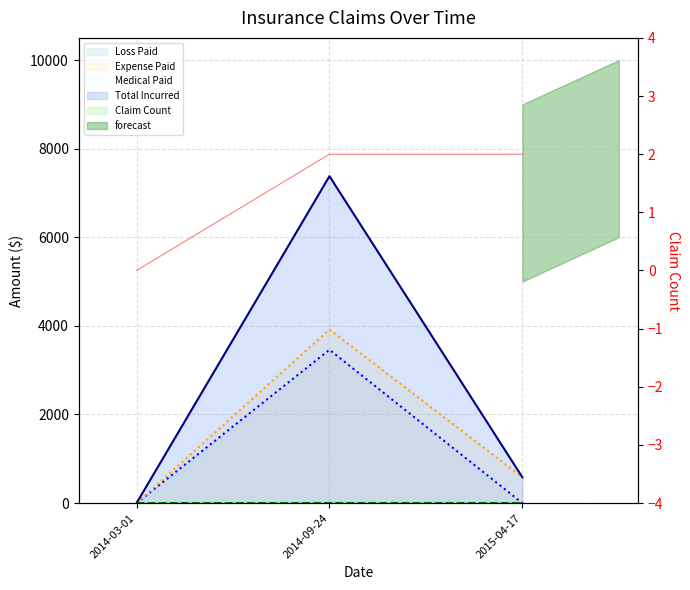

How many categories are shown in the chart?

3